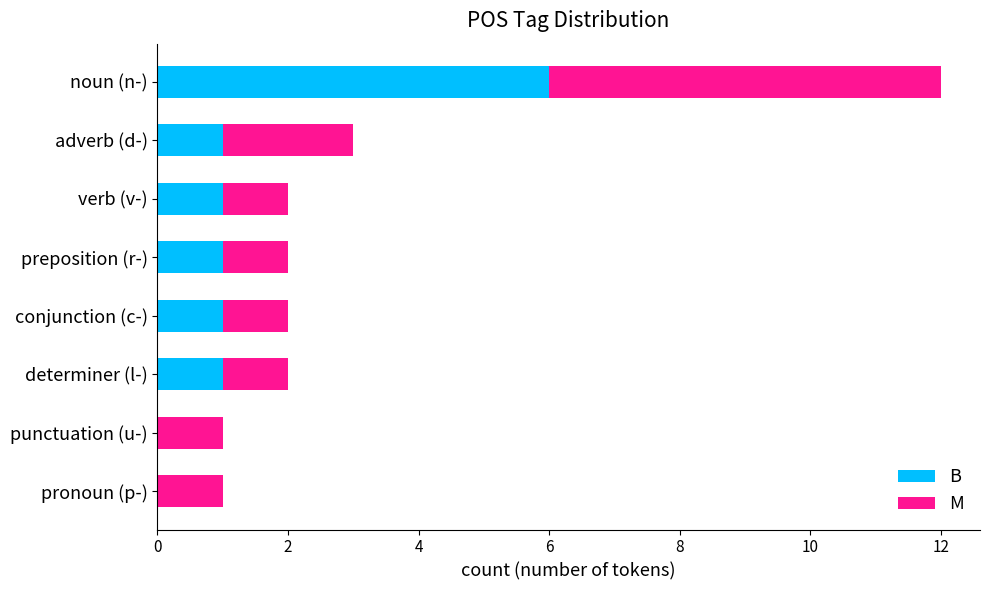

What is the sum of all B values?

11